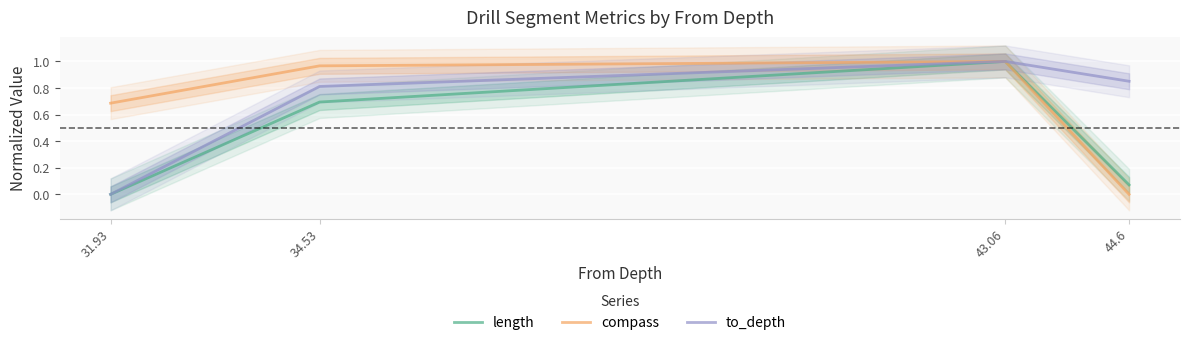

How many lines are shown in the chart?

3